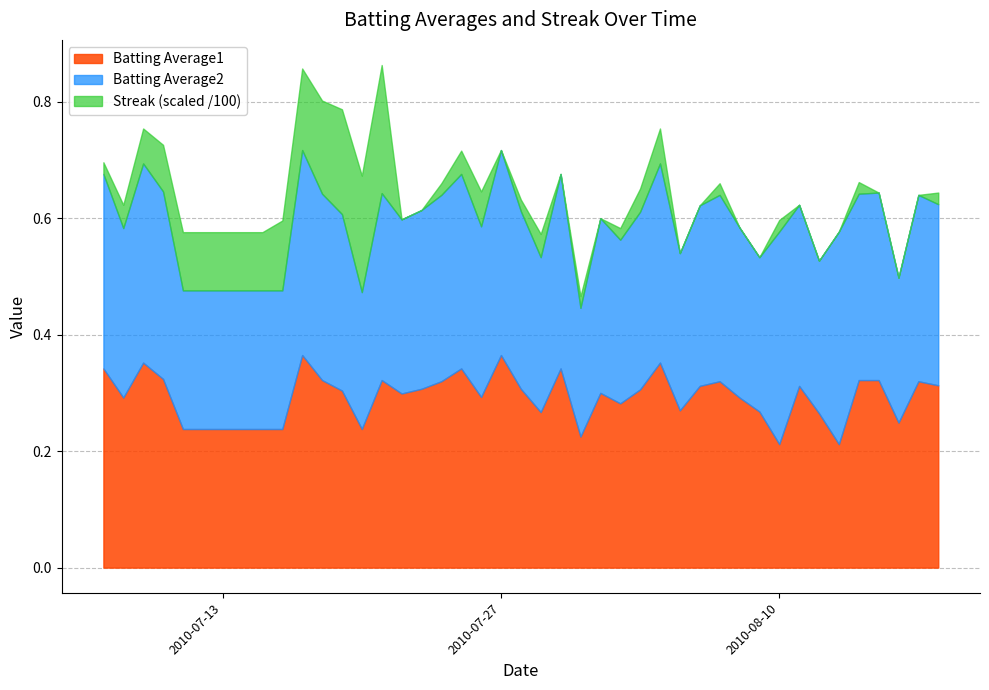

Does the chart have visible grid lines?

Yes